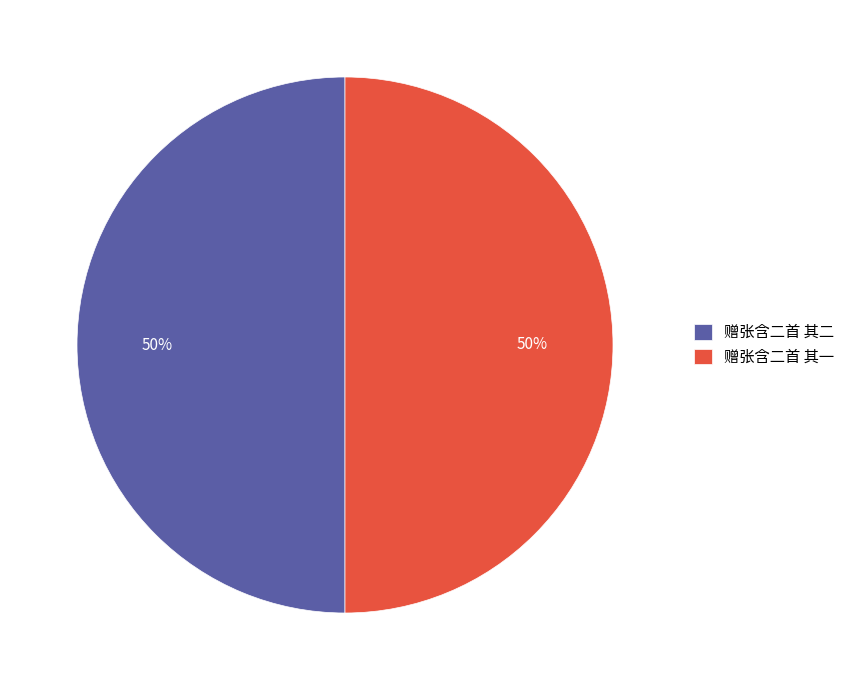

Is it true that 赠张含二首 其二 is 50% of the pie?

True